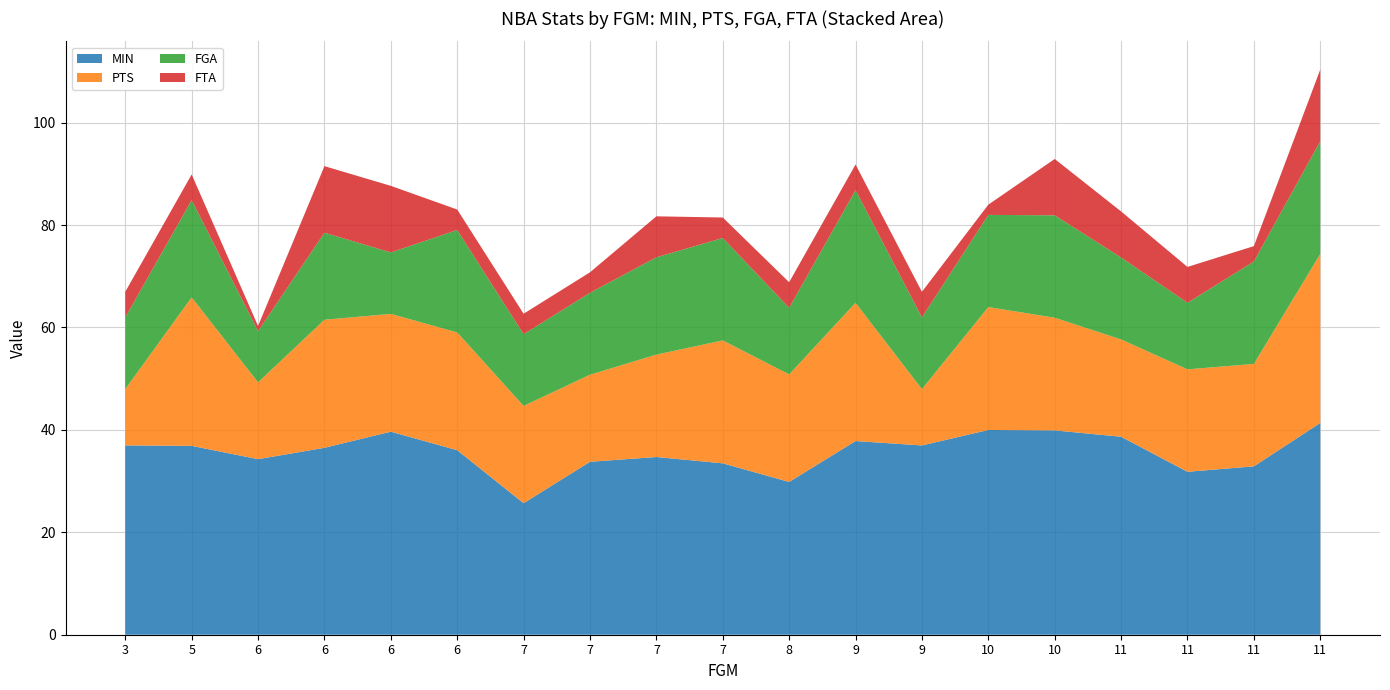

Reading left to right, transcribe all the data shown in this chart.

MIN: 37.0	36.9	34.3	36.5	39.6	36.0	25.7	33.8	34.7	33.5	29.8	37.8	37.0	40.0	39.9	38.7	31.8	32.9	41.4
PTS: 11.0	29.0	15.0	25.0	23.0	23.0	19.0	17.0	20.0	24.0	21.0	27.0	11.0	24.0	22.0	19.0	20.0	20.0	33.0
FGA: 14.0	19.0	10.0	17.0	12.0	20.0	14.0	16.0	19.0	20.0	13.0	22.0	14.0	18.0	20.0	16.0	13.0	20.0	22.0
FTA: 5.0	5.0	1.0	13.0	13.0	4.0	4.0	4.0	8.0	4.0	5.0	5.0	5.0	2.0	11.0	9.0	7.0	3.0	14.0